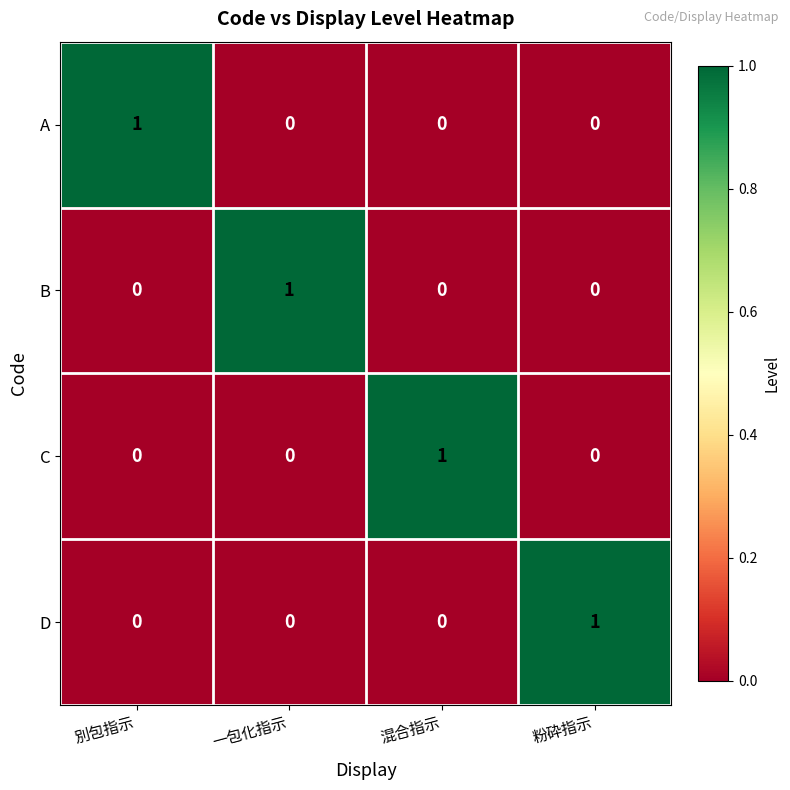

Count the D values in the range 0 to 1.

4